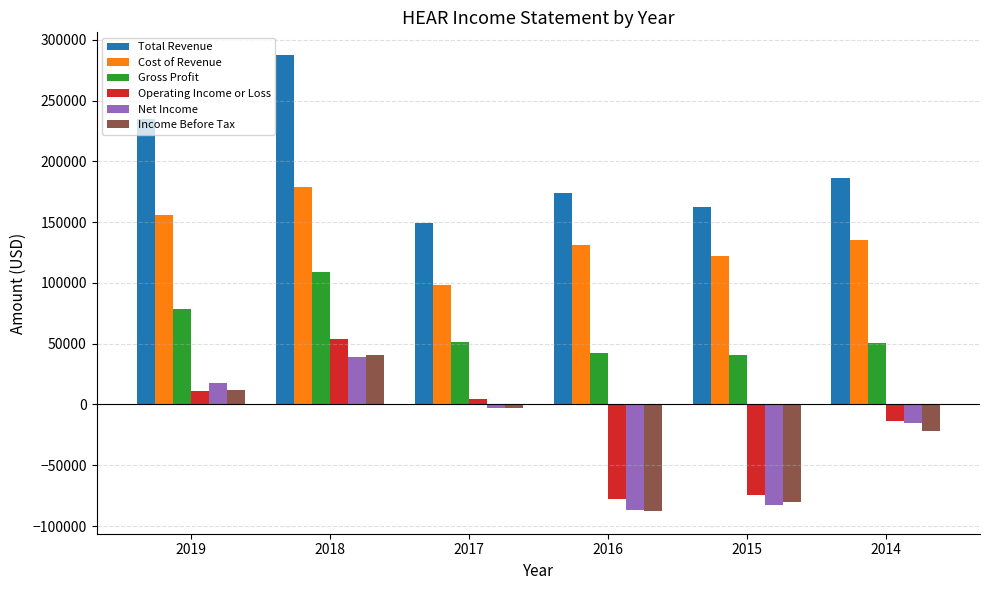

What is the minimum value for Income Before Tax?

-87600